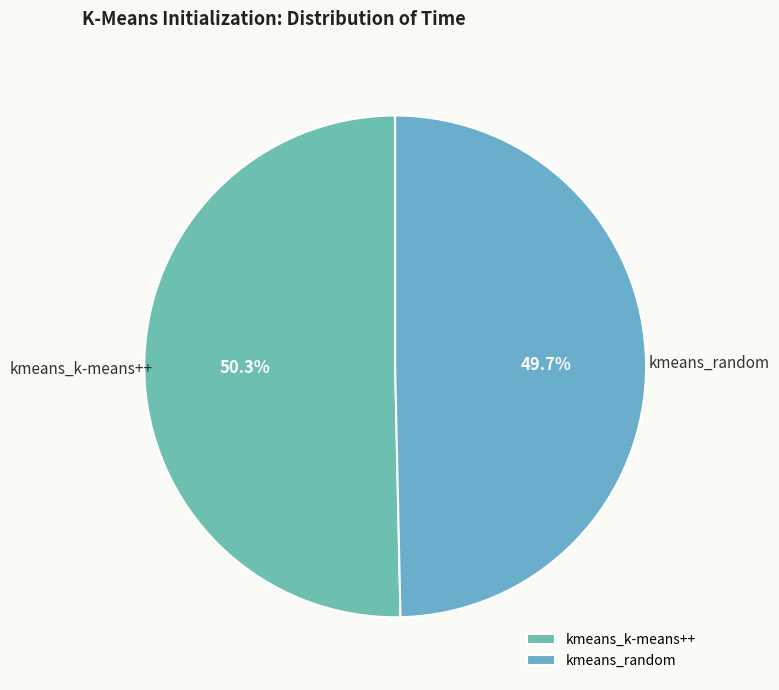

What percentage do kmeans_random and kmeans_k-means++ together represent?

100.0%